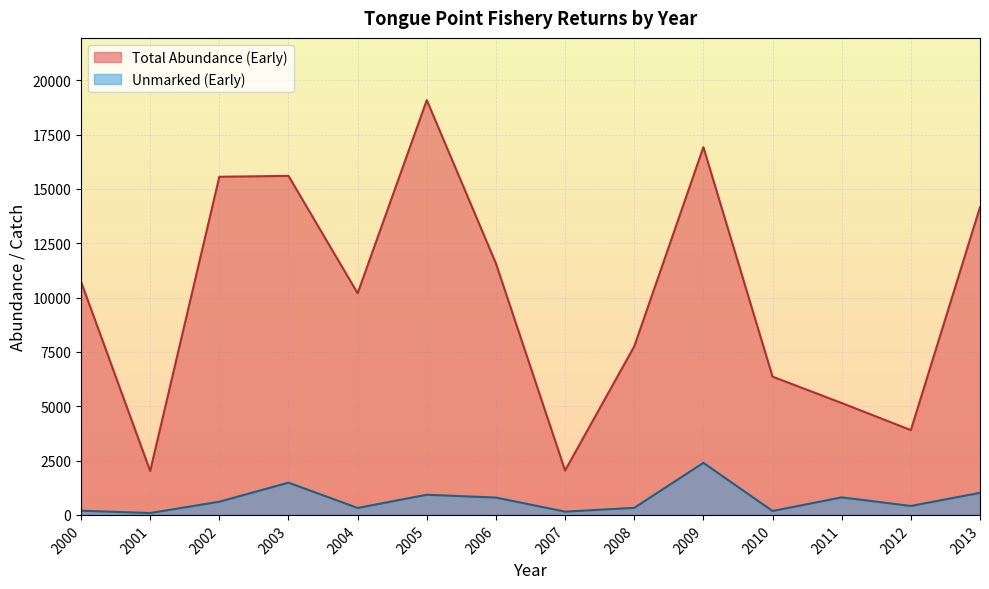

What is the difference between the maximum and minimum values in the Total Abundance (Early) series?

17062.0